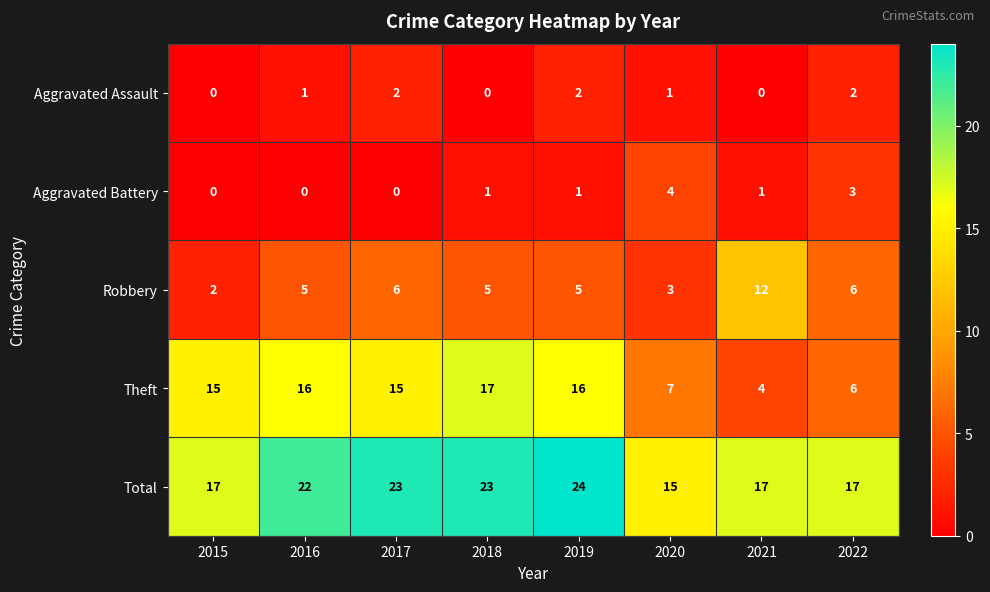

What is the greatest value displayed?

24